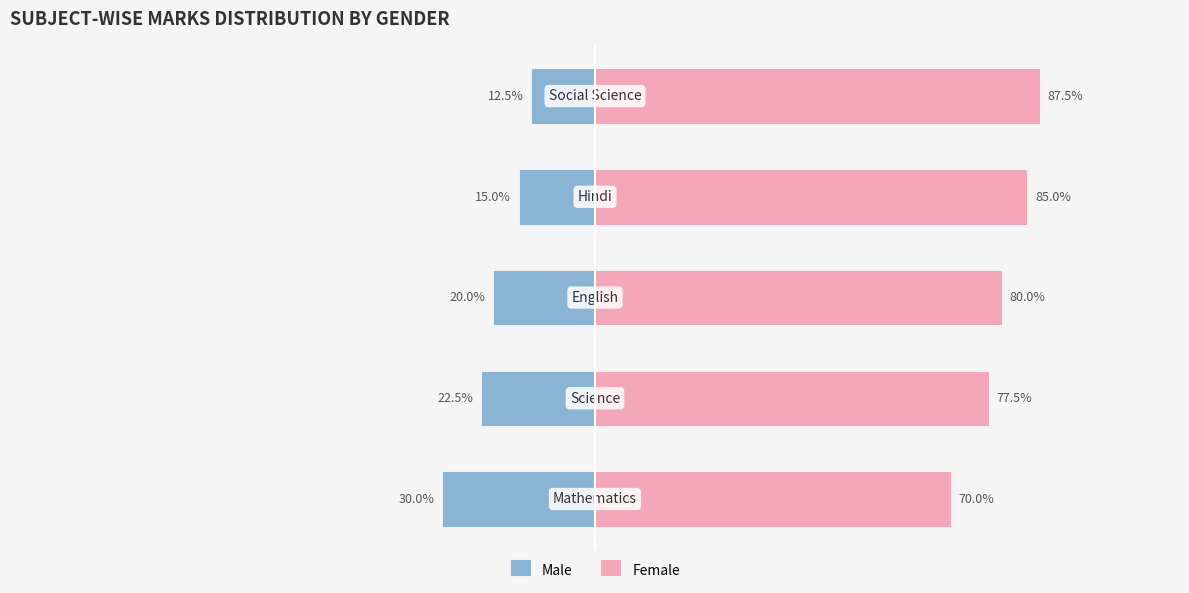

Is it true that Male equals -22.5 at 1?

True